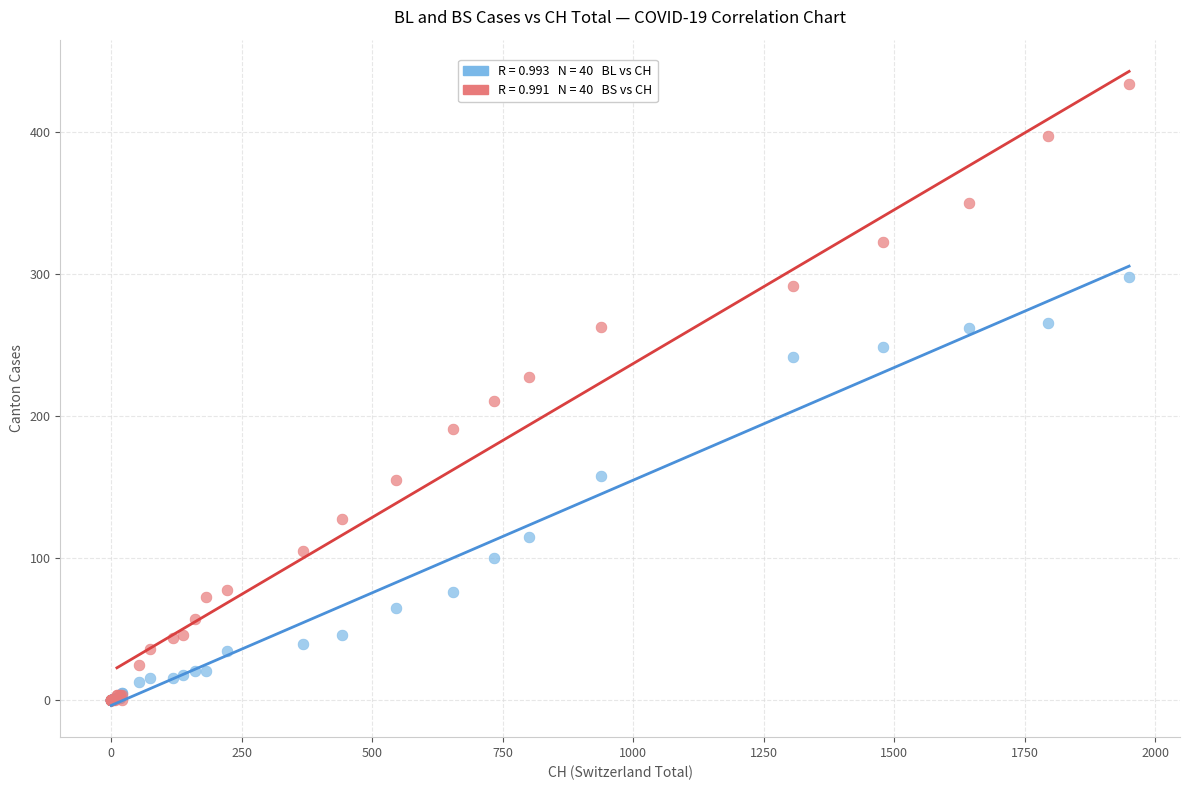

Across all series, what Y value is closest to 217?

211